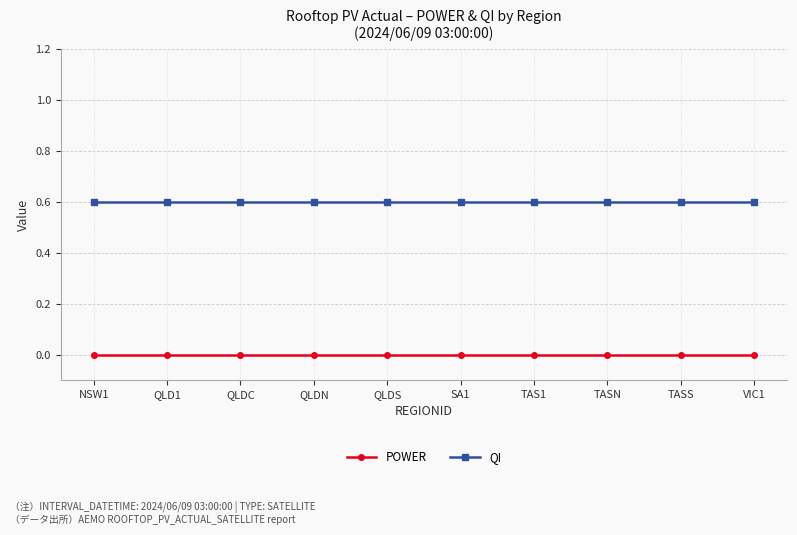

Rank the series by their maximum value, from lowest to highest.

POWER, QI